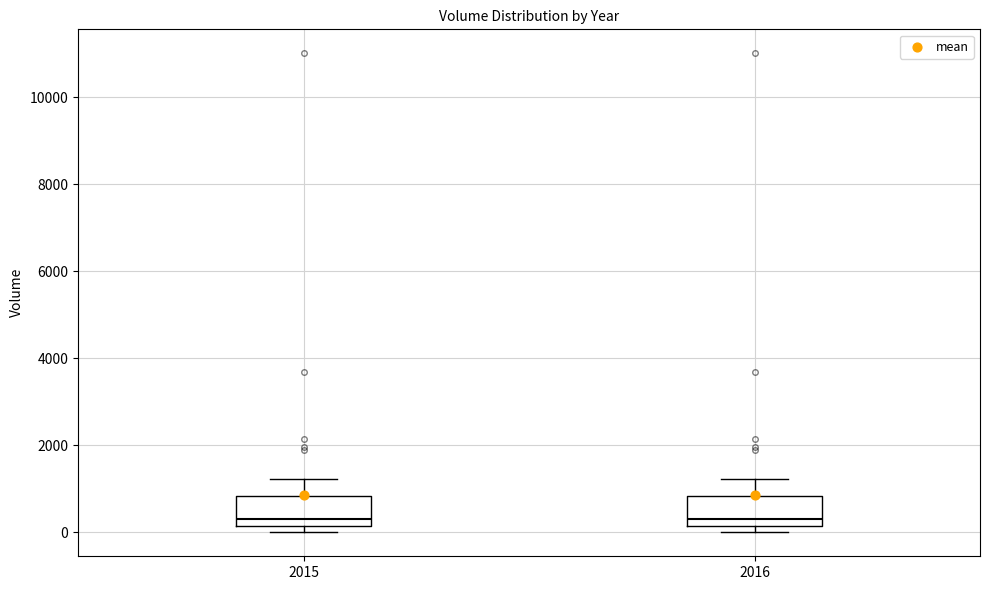

Where is the upper edge of the box at x = 2016 on the y-axis? The values are not printed on the chart, so give them approximately, as read against the axis.

800